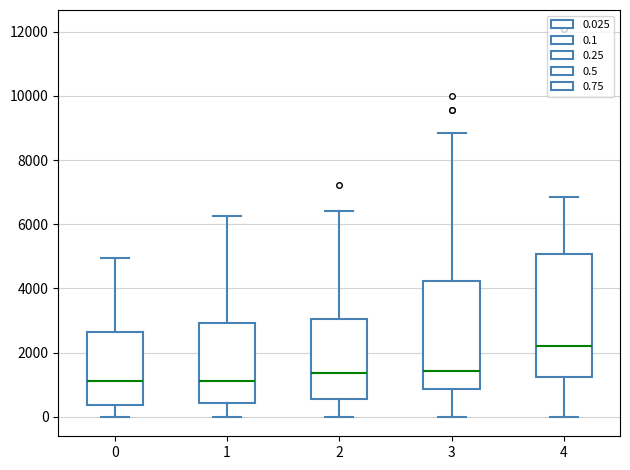

Which box is the tallest, from its lower edge to its upper edge?

4